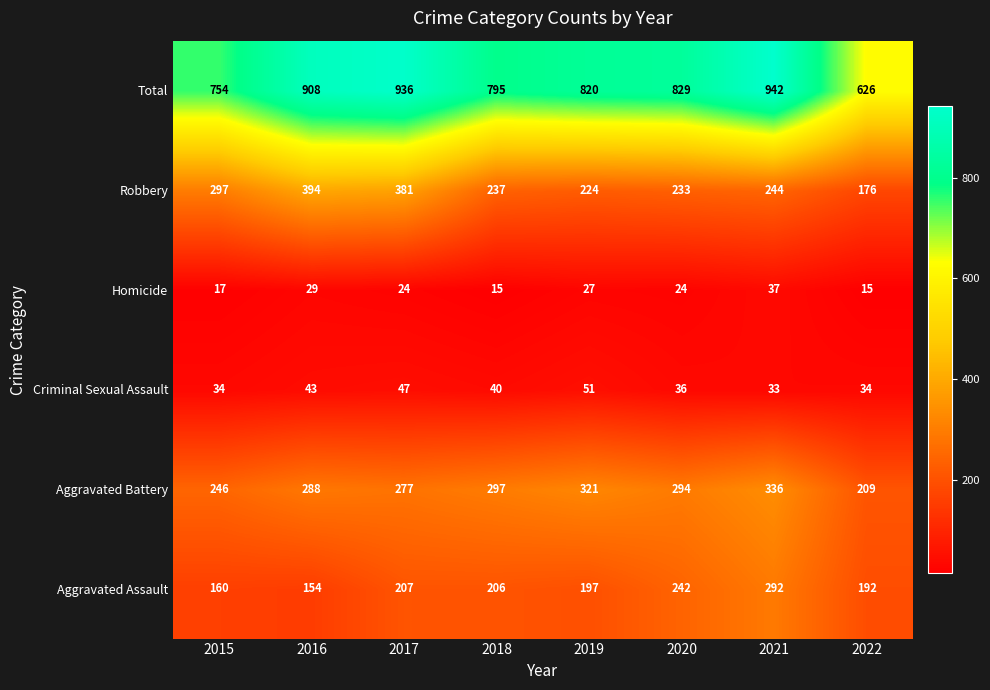

Is it true that Criminal Sexual Assault equals 52 at 2015?

False